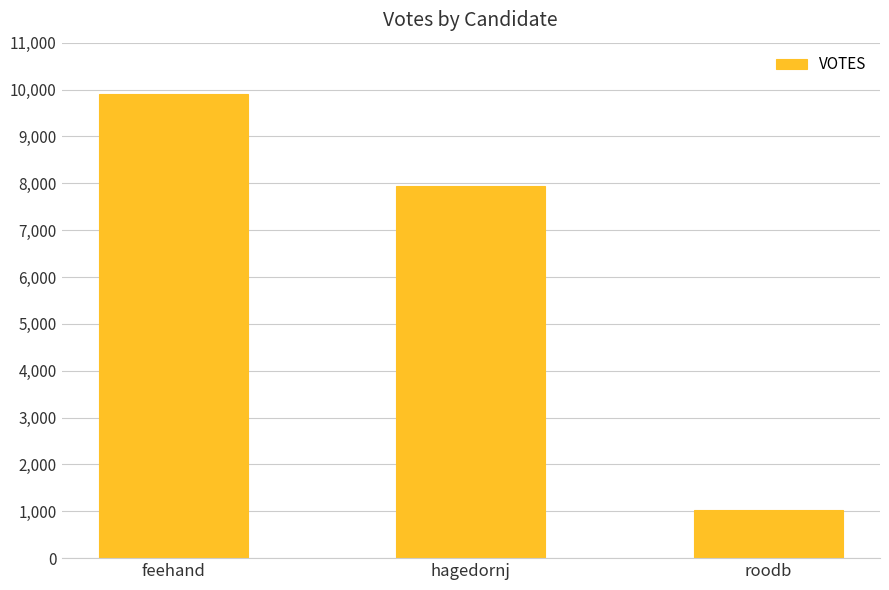

What is the value of the 2nd bar from the left?

7947